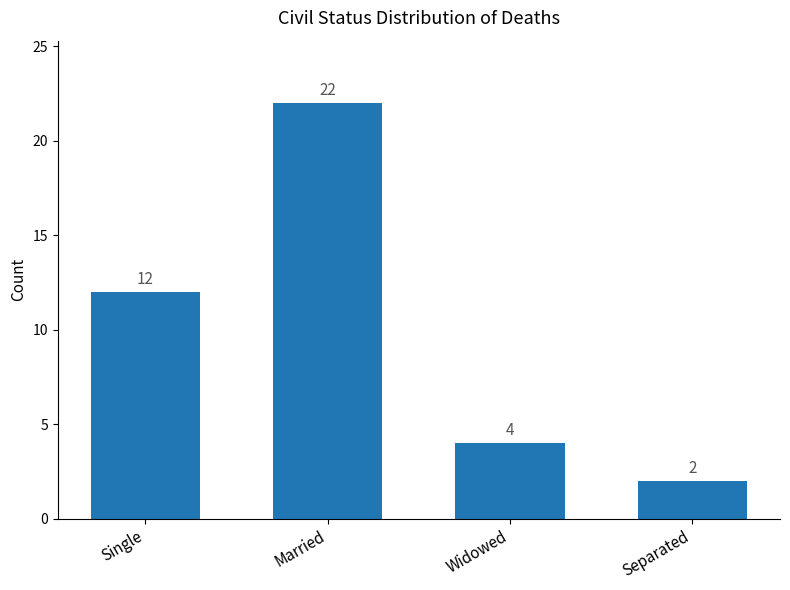

Read the value at Single, to the nearest 10.

10